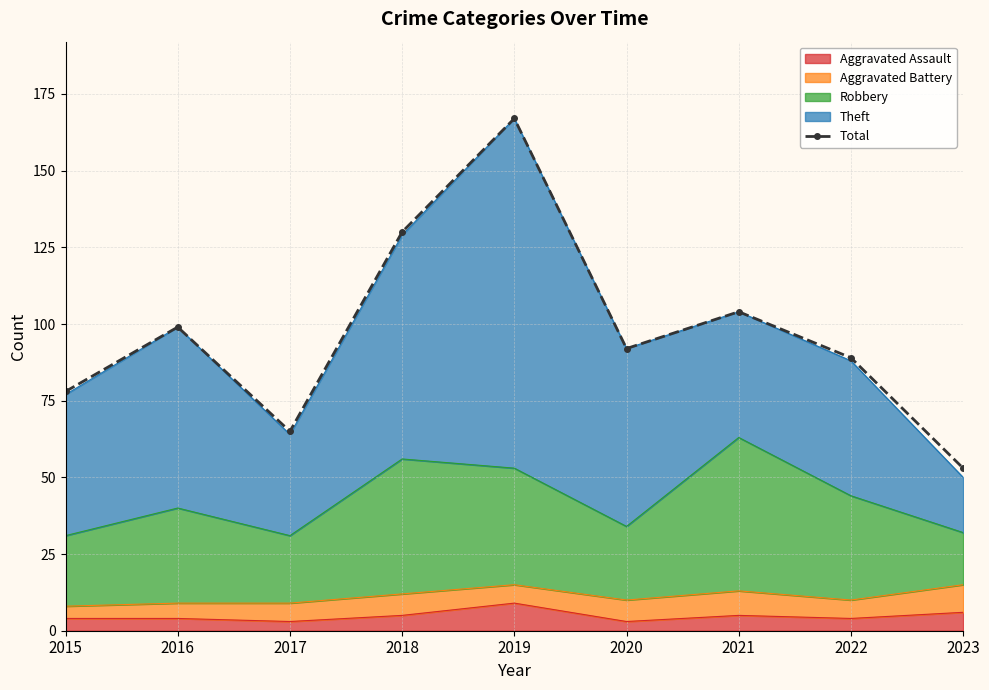

Where is the first local maximum?

2016